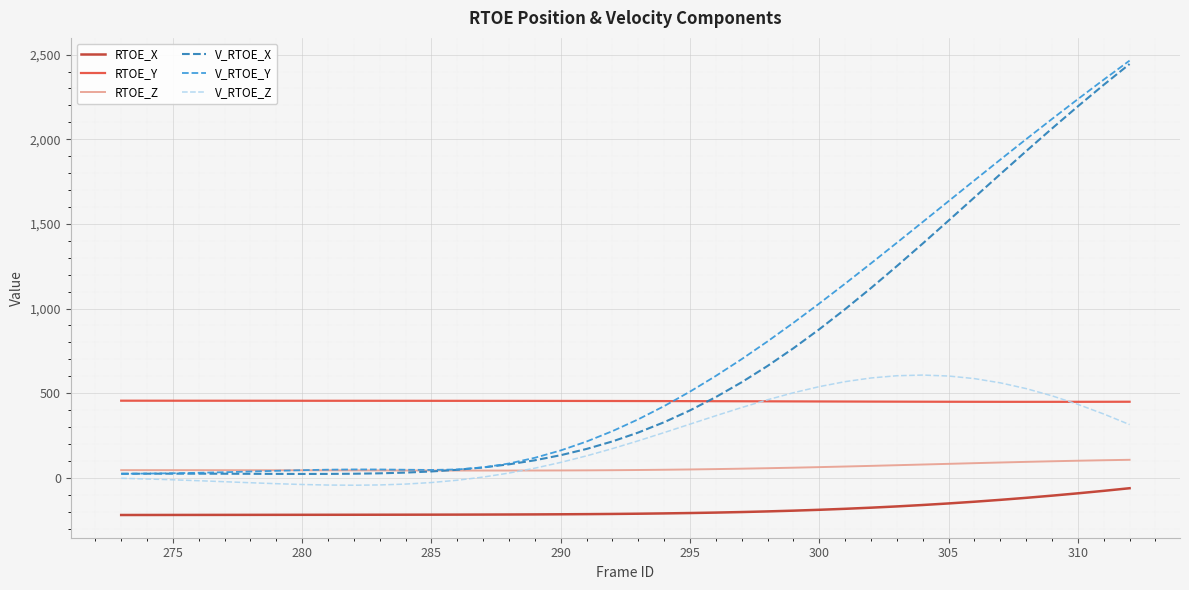

What is the maximum value for RTOE_Y?

455.8